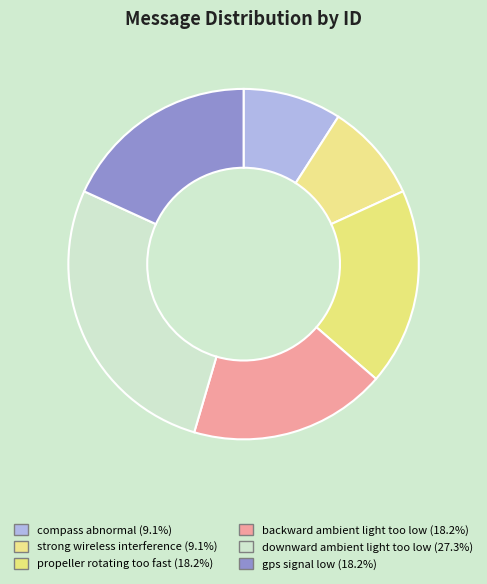

To the nearest percent, what is the combined percentage of compass abnormal and strong wireless interference?

18%